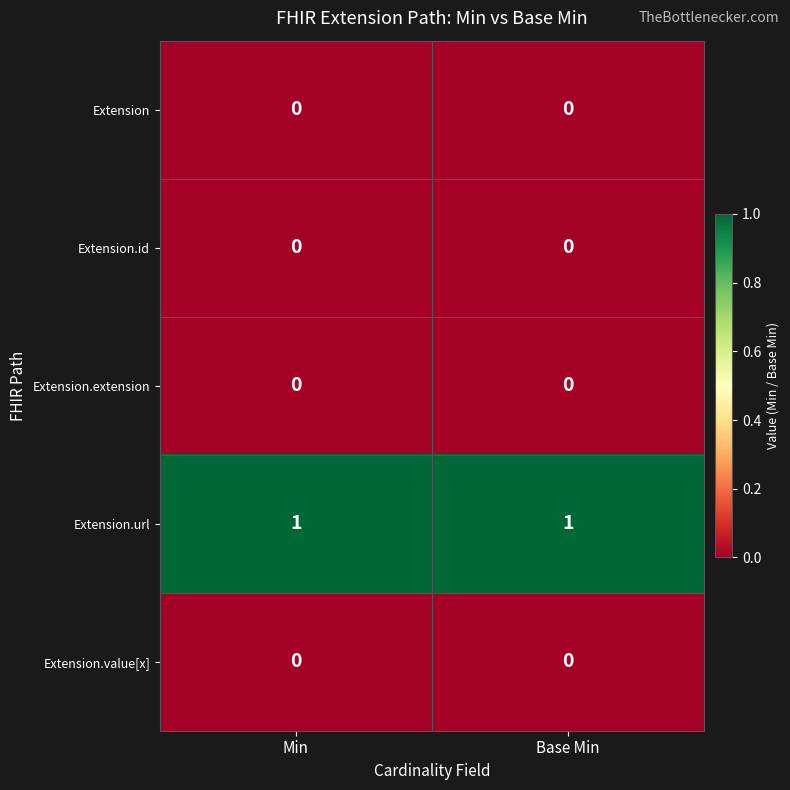

How many distinct data groups are displayed?

5